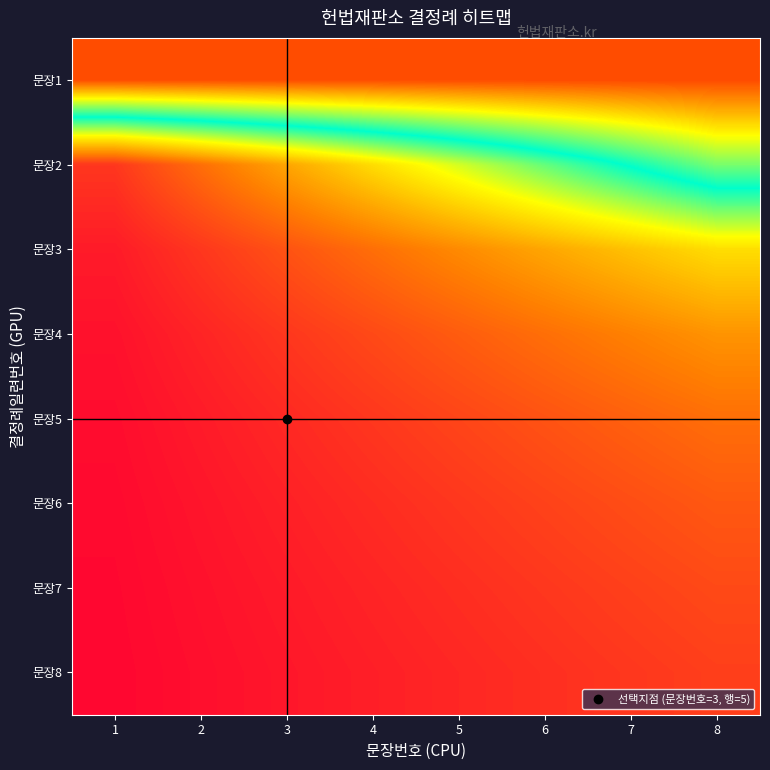

Reading right to left, what are all the values shown in this chart?

문장1: 8=10.0	7=10.0	6=10.0	5=10.0	4=10.0	3=10.0	2=10.0	1=10.0
문장2: 8=7.0	7=6.1	6=5.2	5=4.3	4=3.5	3=2.6	2=1.7	1=0.9
문장3: 8=3.5	7=3.1	6=2.6	5=2.2	4=1.7	3=1.3	2=0.9	1=0.4
문장4: 8=2.3	7=2.0	6=1.7	5=1.5	4=1.2	3=0.9	2=0.6	1=0.3
문장5: 8=1.7	7=1.5	6=1.3	5=1.1	4=0.9	3=0.7	2=0.4	1=0.2
문장6: 8=1.4	7=1.2	6=1.0	5=0.9	4=0.7	3=0.5	2=0.3	1=0.2
문장7: 8=1.2	7=1.0	6=0.9	5=0.7	4=0.6	3=0.4	2=0.3	1=0.1
문장8: 8=1.0	7=0.9	6=0.7	5=0.6	4=0.5	3=0.4	2=0.2	1=0.1